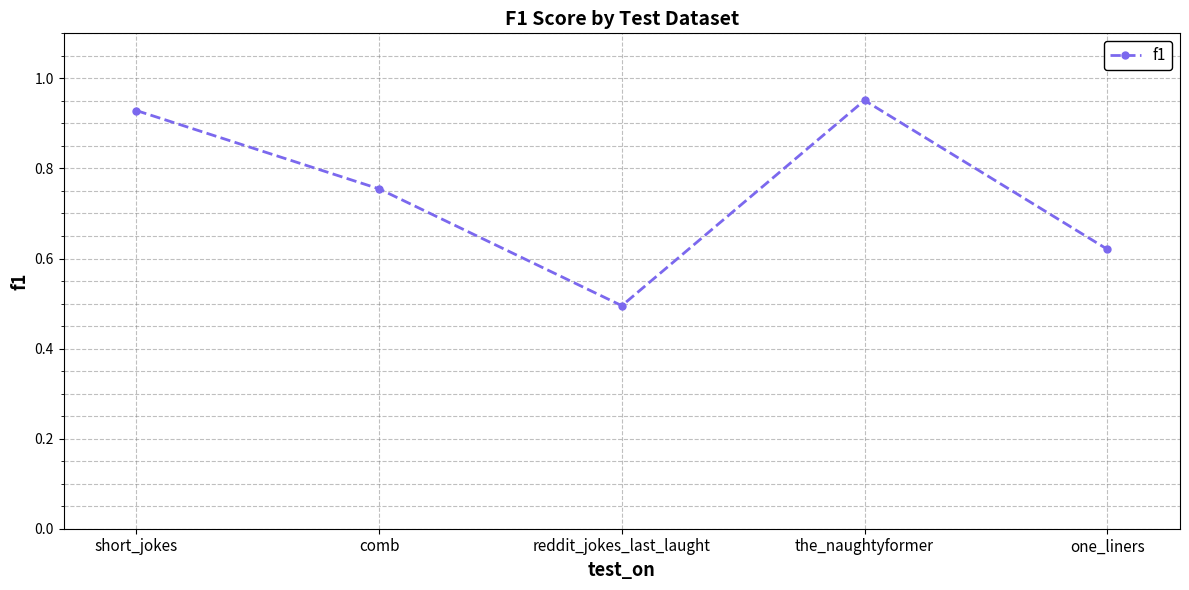

The chart shows a value of 0.4 at comb. True or false?

False